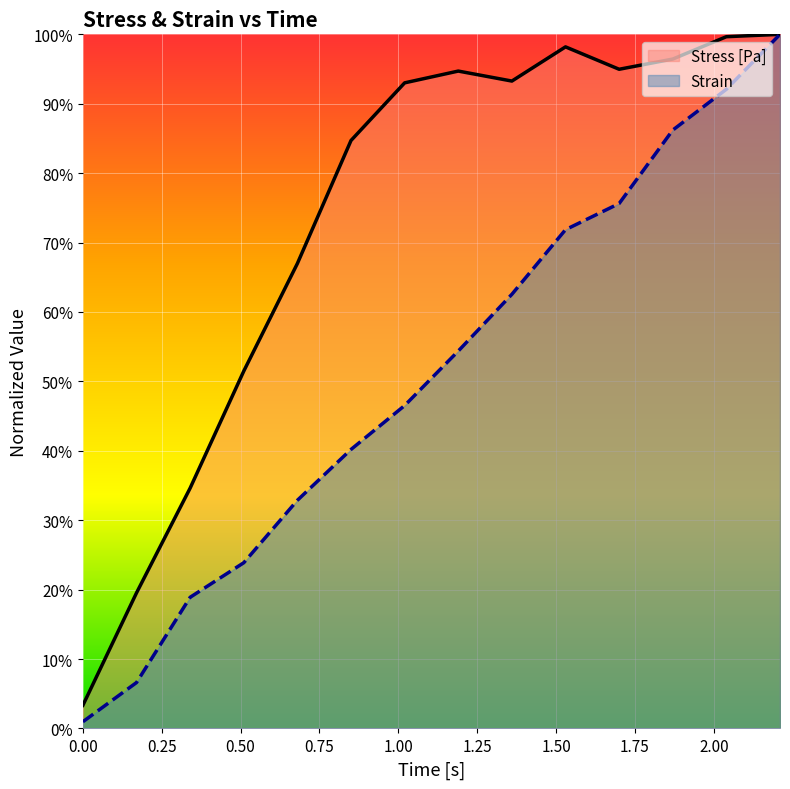

What are all the series names shown in the legend?

Stress [Pa], Strain